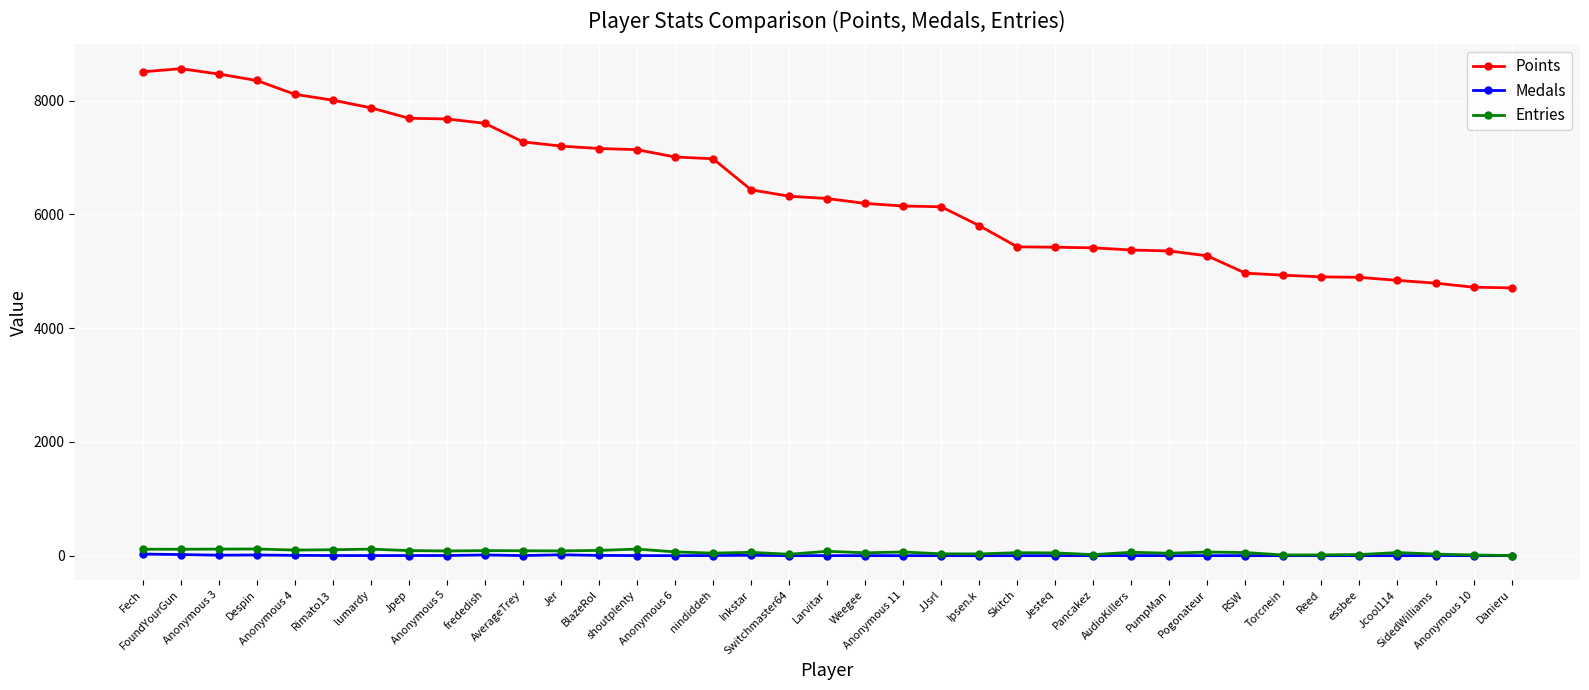

At which label does Entries first exceed 59?

Fech